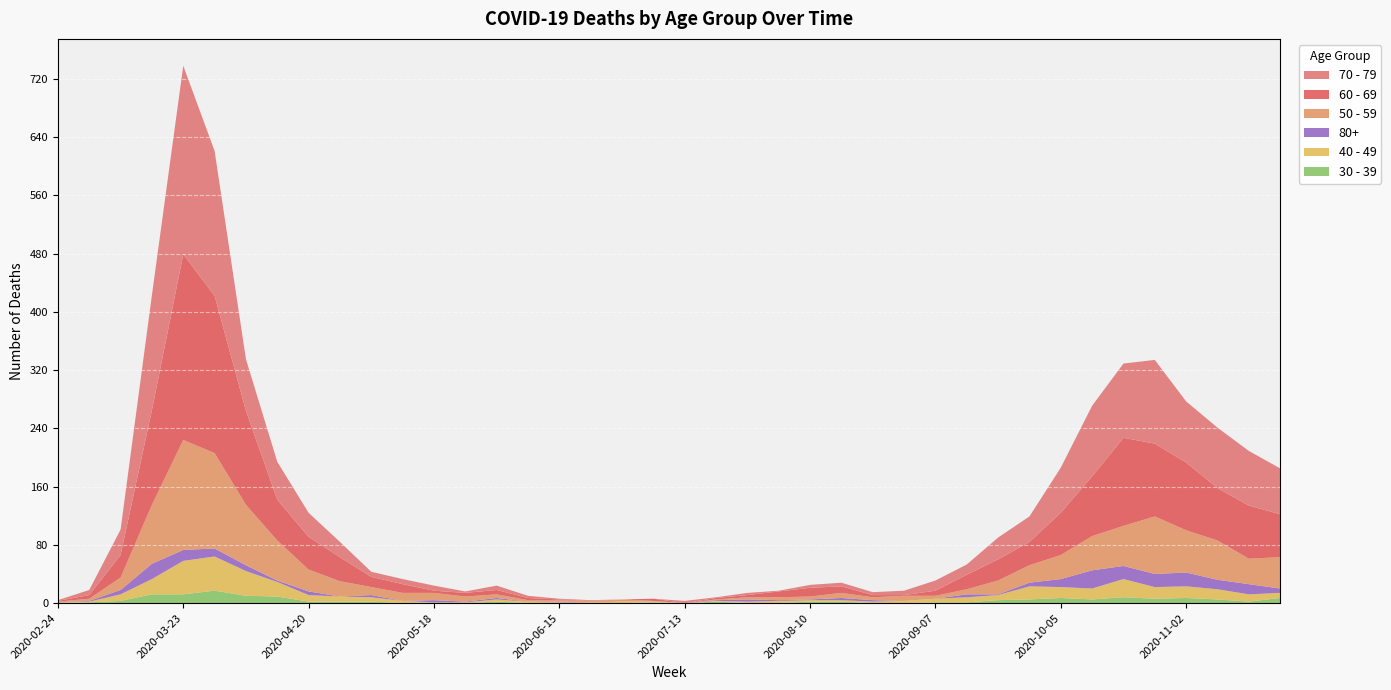

Reading left to right, transcribe all the data shown in this chart.

60 - 69: 1	5	31	130	255	216	129	56	45	33	14	12	3	5	6	3	1	0	0	3	0	2	3	8	12	9	3	1	7	20	29	32	58	82	121	100	93	72	73	59
70 - 79: 1	7	35	158	259	199	71	52	33	21	7	7	7	2	6	3	1	1	0	0	3	1	3	1	4	5	4	6	14	14	30	35	62	97	102	115	84	83	75	63
50 - 59: 1	3	17	81	151	131	83	55	30	21	11	11	10	7	5	2	2	2	3	1	0	1	3	4	4	7	4	7	4	7	19	24	33	47	55	79	58	54	35	43
40 - 49: 1	1	9	21	46	47	34	20	9	7	6	3	0	1	3	2	1	1	2	1	0	1	2	3	2	2	2	3	5	7	7	18	15	15	25	16	16	14	10	7
30 - 39: 0	1	3	12	12	17	10	9	2	2	2	0	1	0	2	0	0	0	0	1	0	2	0	0	2	2	0	0	1	1	4	5	7	5	8	6	7	5	2	7
80+: 0	1	6	21	15	11	8	2	5	0	3	0	3	1	2	0	1	0	0	0	0	1	3	1	1	3	2	0	0	4	1	5	11	25	18	18	19	13	14	6